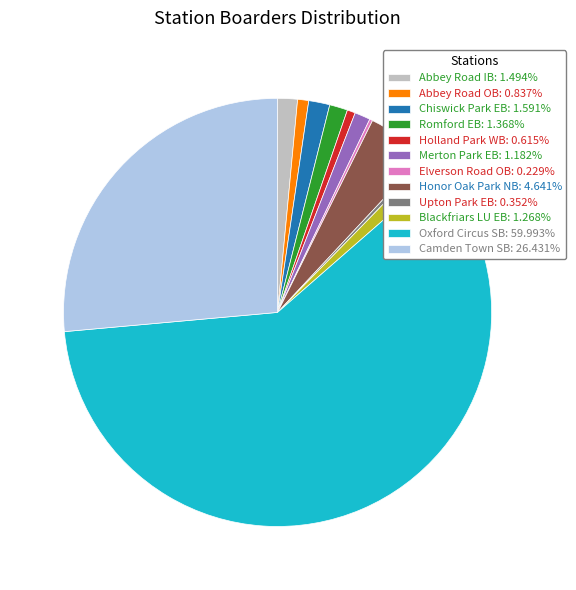

What is the ratio of the value at Blackfriars LU EB: 1.268% to the value at Chiswick Park EB: 1.591%?

0.8